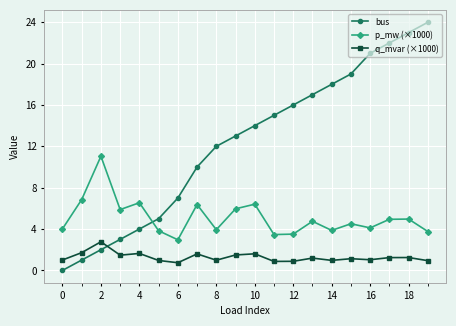

What is the value of the p_mw (×1000) point at the 15th from the left?

3.9